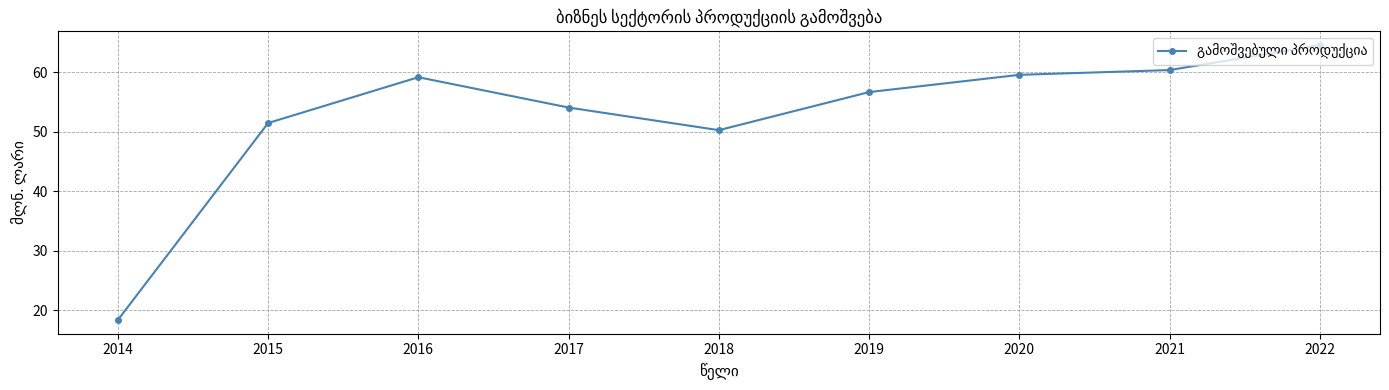

The chart shows a value of 32.5 at 2014. True or false?

False